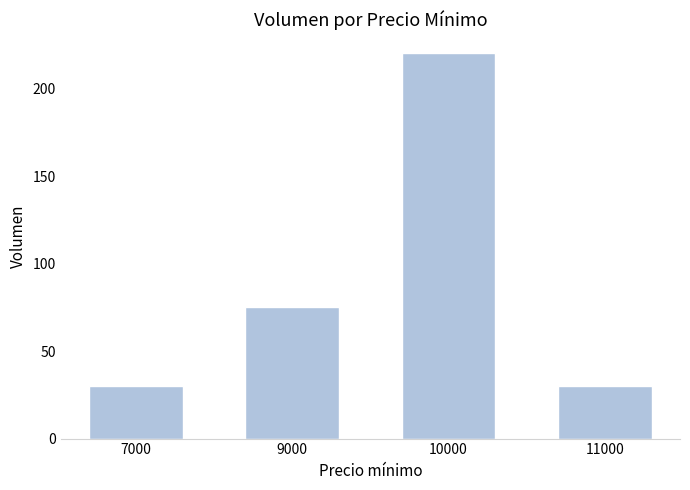

What is the maximum value shown in the chart?

220